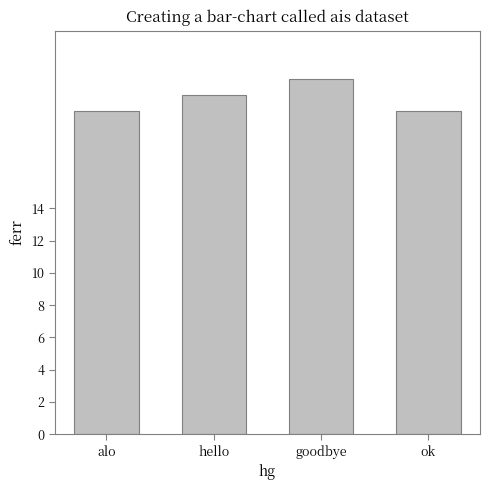

How many values are between 20 and 22?

4